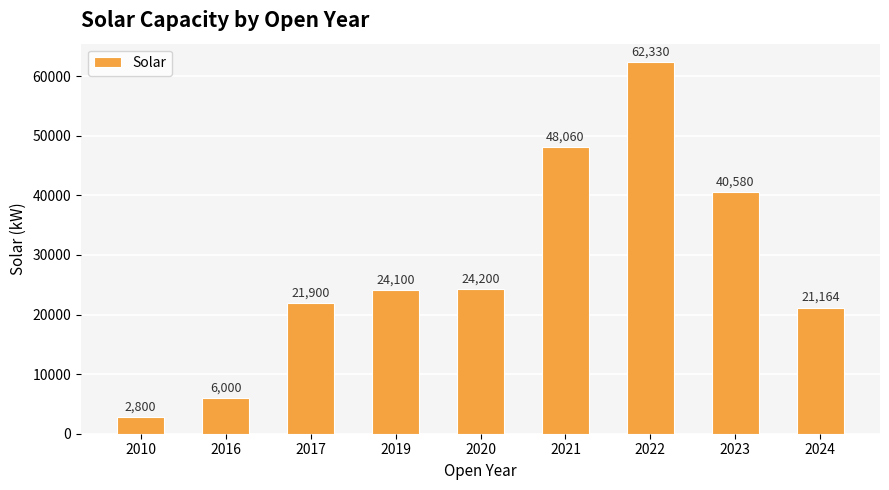

Rank the categories by value from lowest to highest.

2010, 2016, 2024, 2017, 2019, 2020, 2023, 2021, 2022